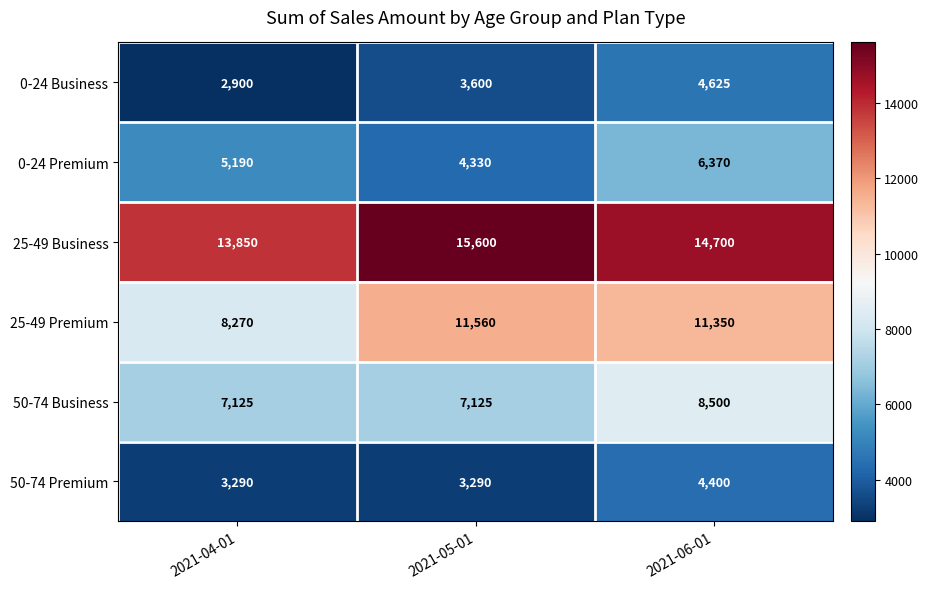

What is the total value across all series at 2021-04-01?

40625